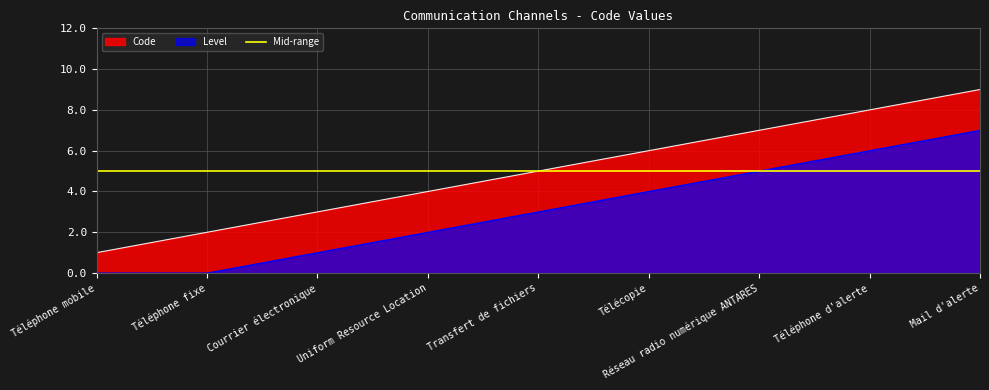

What is the sum of all values?

45